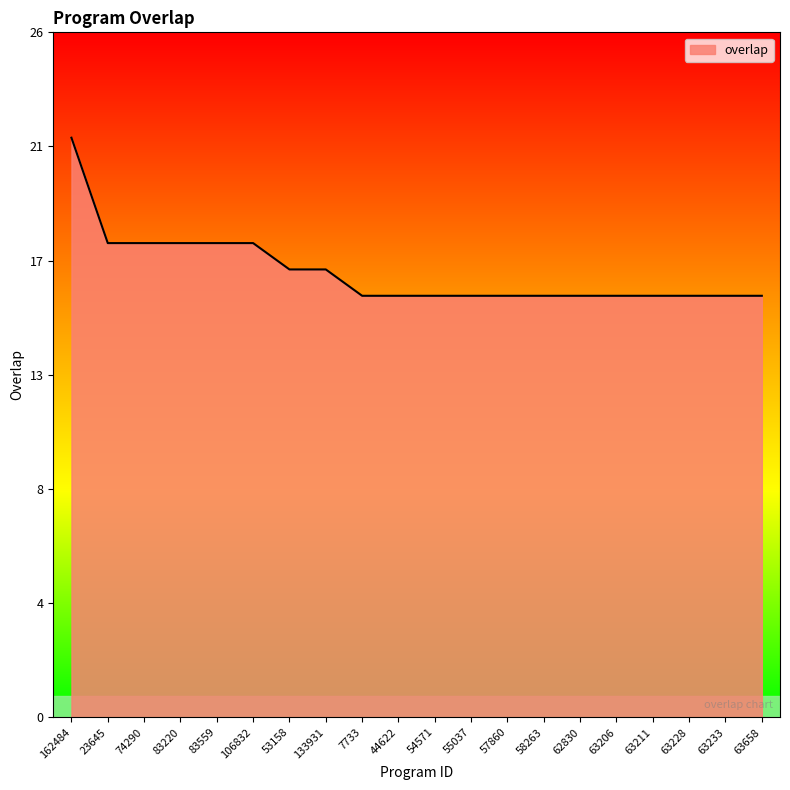

The chart shows a value of 25 at 58263. True or false?

False